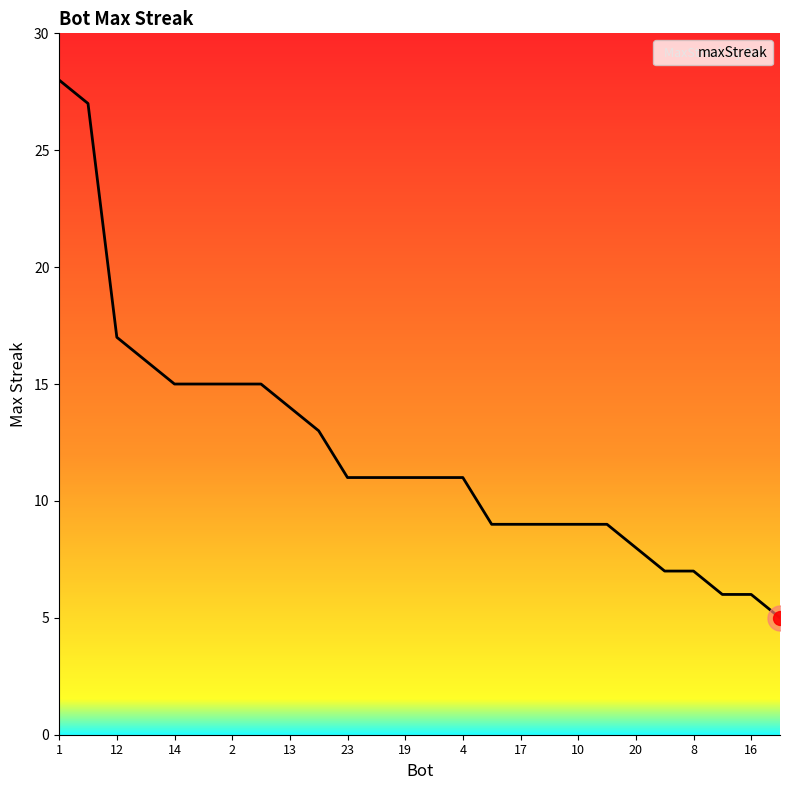

What is the greatest value displayed?

28